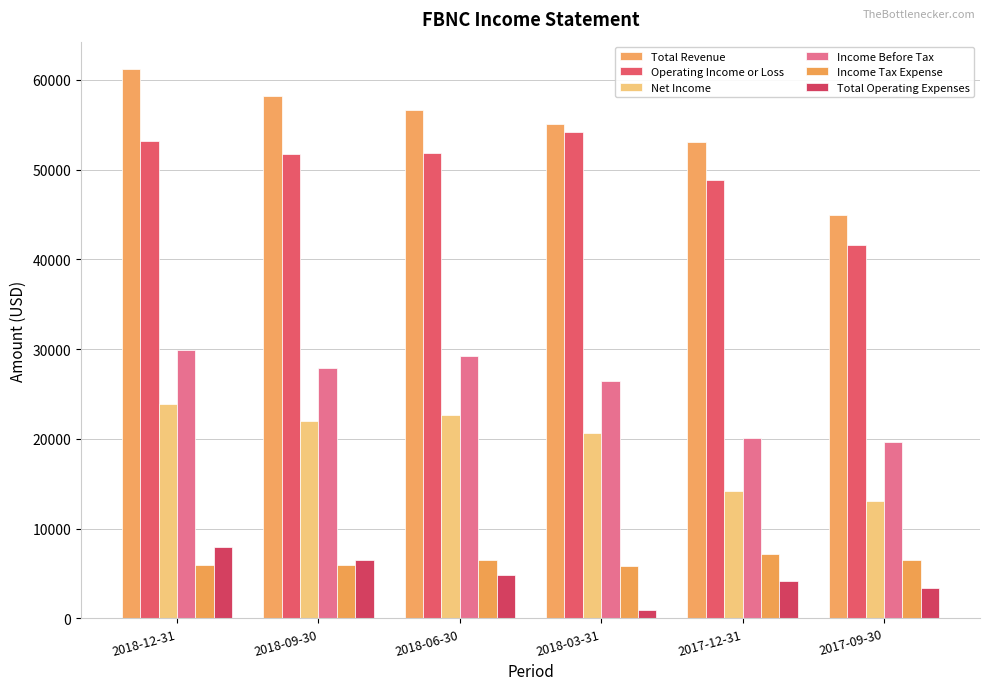

What is the approximate value of Total Revenue at 2018-03-31?

55100